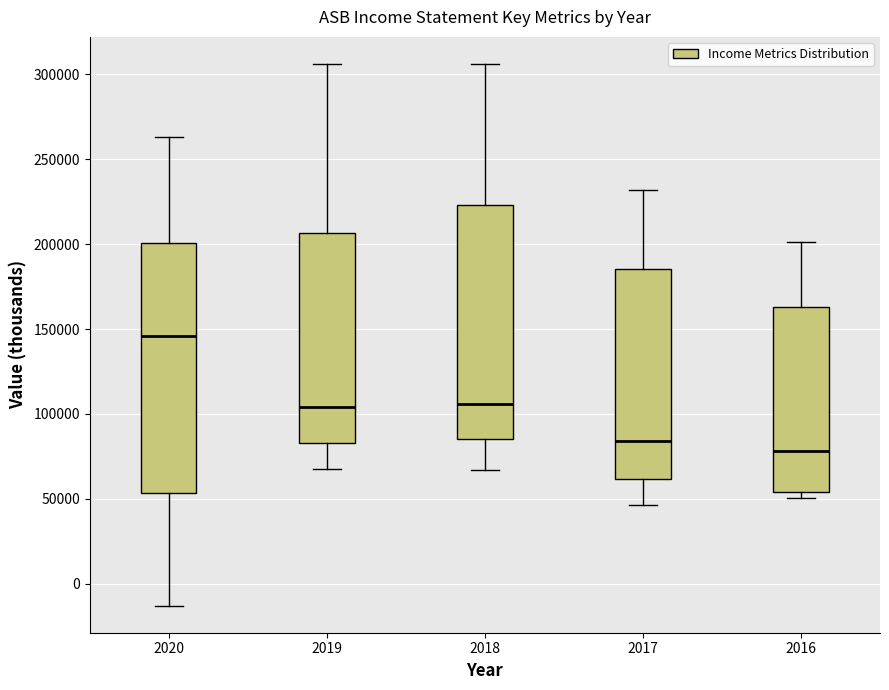

Reading left to right, read every box against the y-axis: the position of its median line, the range the box covers, and the ends of its whiskers. The values are not printed on the chart, so give them approximately, as read against the axis.

2020: median 145000, box 55000 to 200000, whiskers -15000 to 265000
2019: median 105000, box 85000 to 205000, whiskers 70000 to 305000
2018: median 105000, box 85000 to 225000, whiskers 65000 to 305000
2017: median 85000, box 60000 to 185000, whiskers 45000 to 230000
2016: median 80000, box 55000 to 165000, whiskers 50000 to 200000